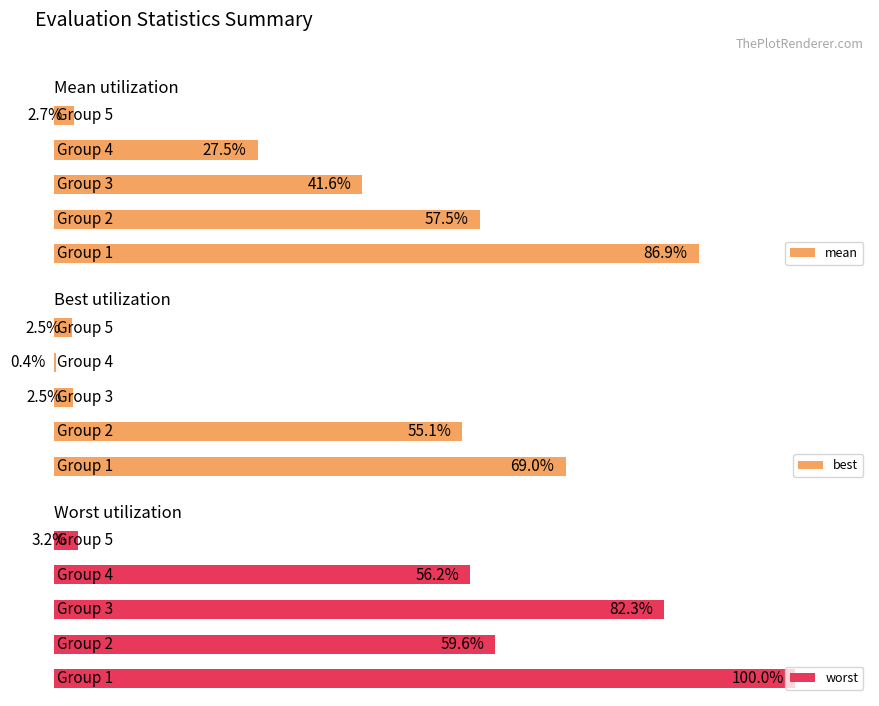

What is the value of the mean bar at the 2nd from the left?

57.5